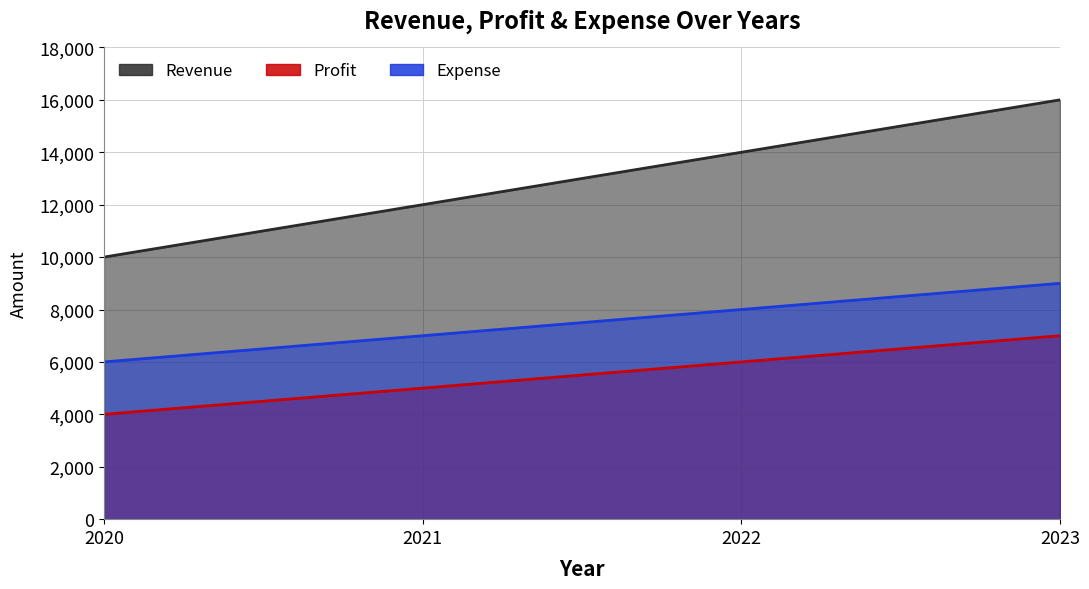

The Revenue series shows 18678 at 2021. True or false?

False